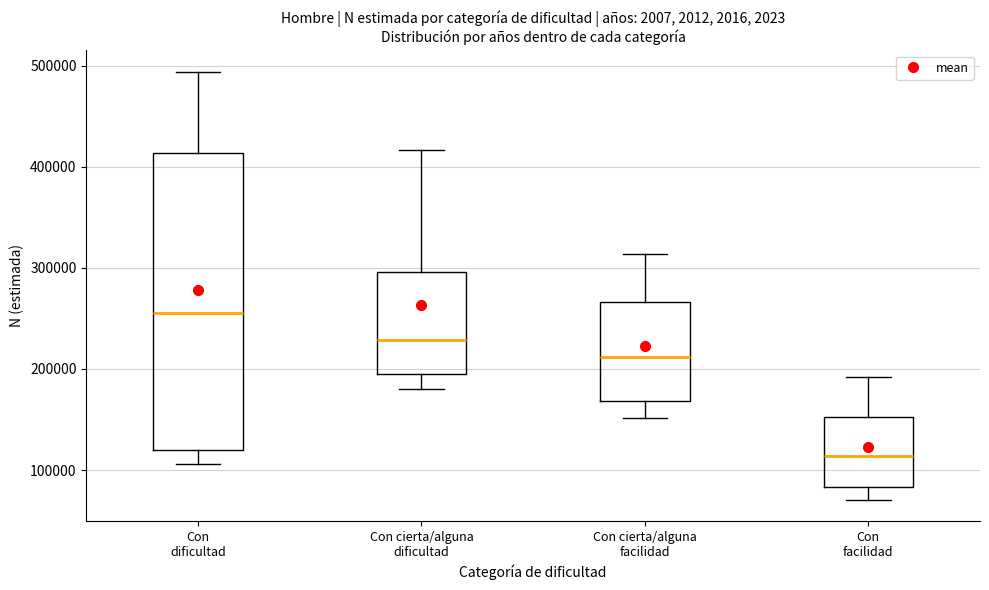

Which box has the lowest median line?

Con facilidad